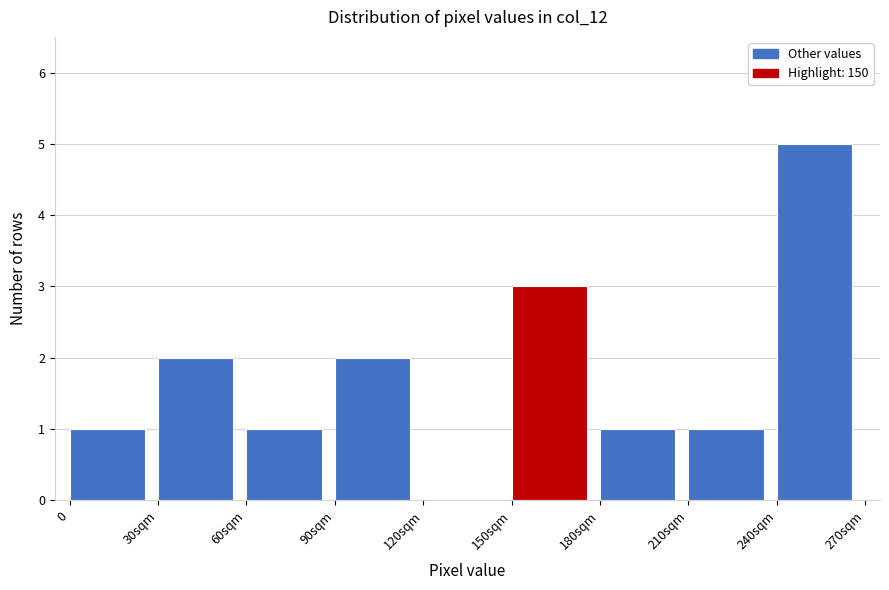

Reading left to right, transcribe all the data shown in this chart.

0=1	30sqm=2	60sqm=1	90sqm=2	120sqm=0	150sqm=3	180sqm=1	210sqm=1	240sqm=5